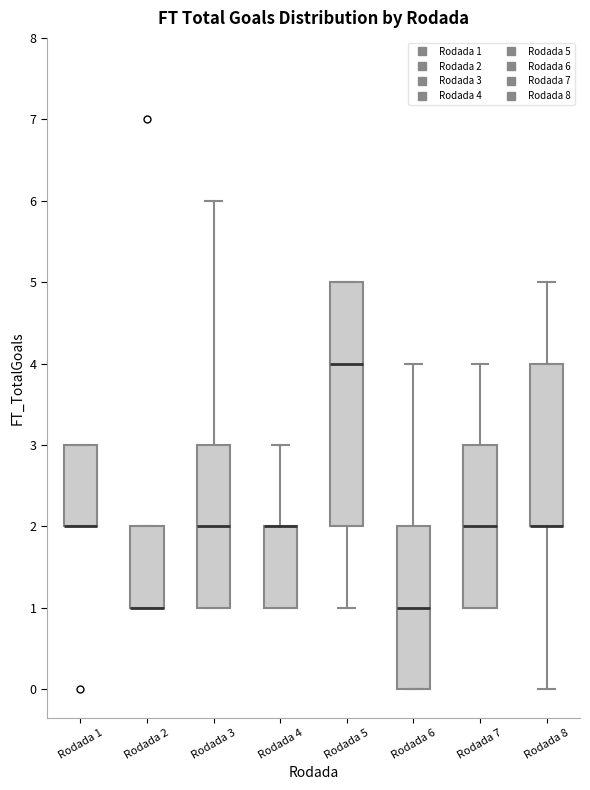

Reading left to right, transcribe this box plot: for each box, give where its median line is, the range the box spans, and where its two whiskers end, as read against the y-axis. The values are not printed on the chart, so give them approximately, as read against the axis.

Rodada 1: median 2 (drawn on the box's lower edge), box 2 to 3, whiskers 2 to 3
Rodada 2: median 1 (drawn on the box's lower edge), box 1 to 2, whiskers 1 to 2
Rodada 3: median 2, box 1 to 3, whiskers 1 to 6
Rodada 4: median 2 (drawn on the box's upper edge), box 1 to 2, whiskers 1 to 3
Rodada 5: median 4, box 2 to 5, whiskers 1 to 5
Rodada 6: median 1, box 0 to 2, whiskers 0 to 4
Rodada 7: median 2, box 1 to 3, whiskers 1 to 4
Rodada 8: median 2 (drawn on the box's lower edge), box 2 to 4, whiskers 0 to 5